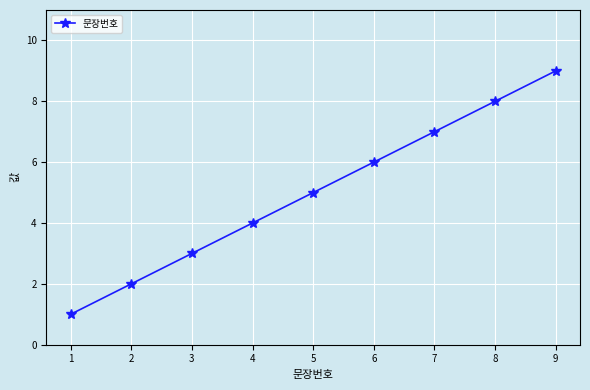

Is it true that the value at 3 is 3?

True